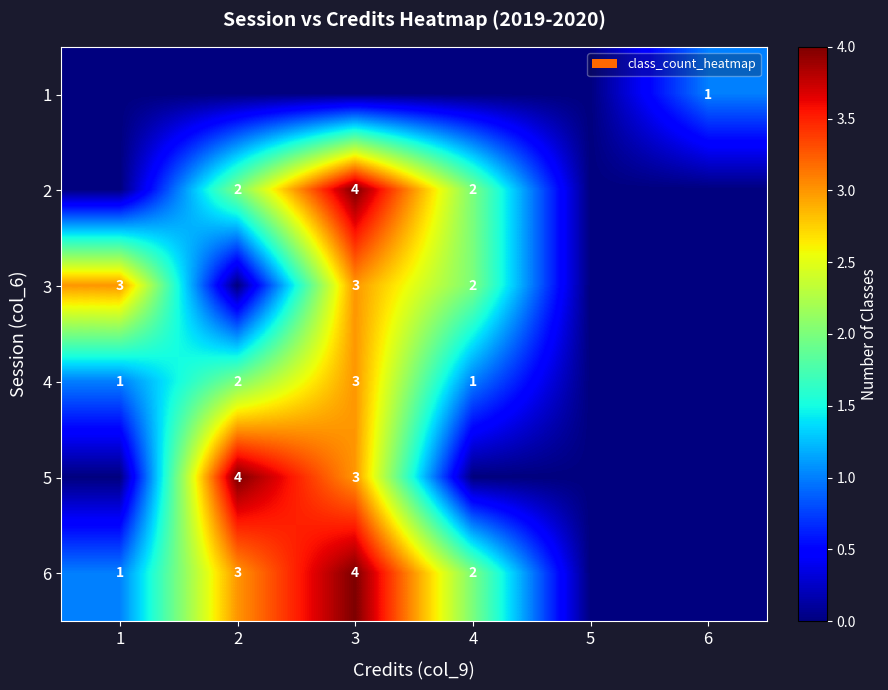

The 3 series shows 1 at 1. True or false?

False